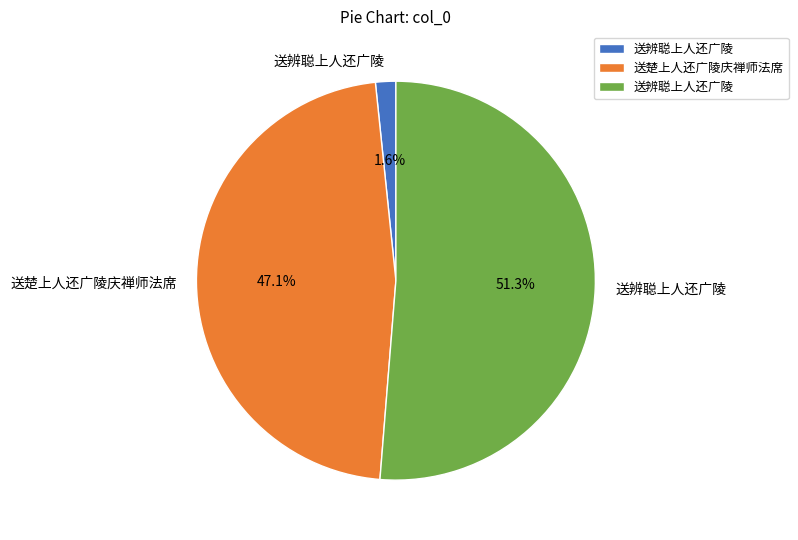

Is there a majority slice in this chart?

Yes